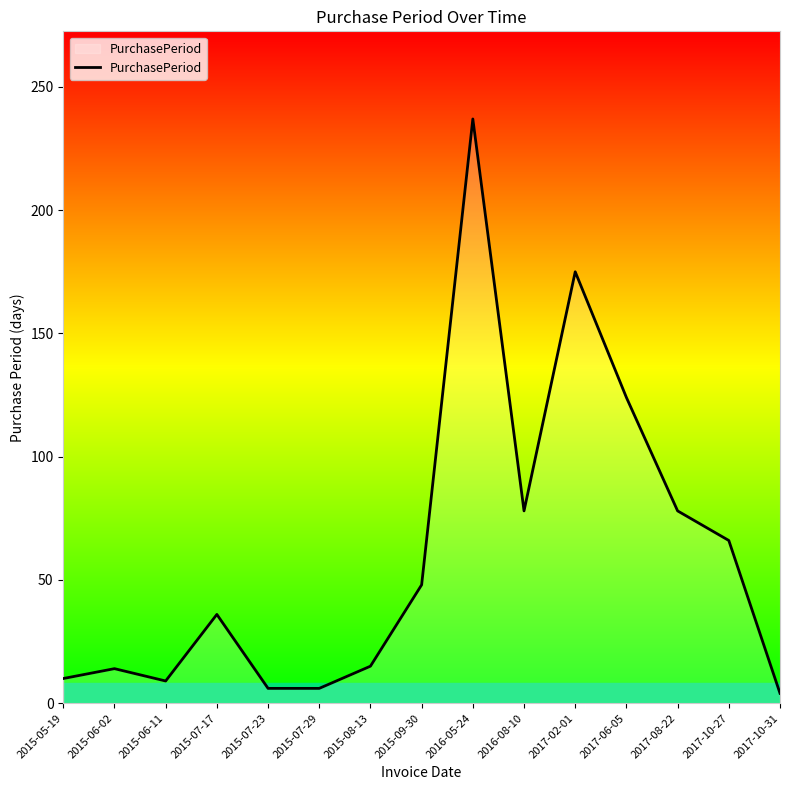

What position from the right is 2016-05-24?

7